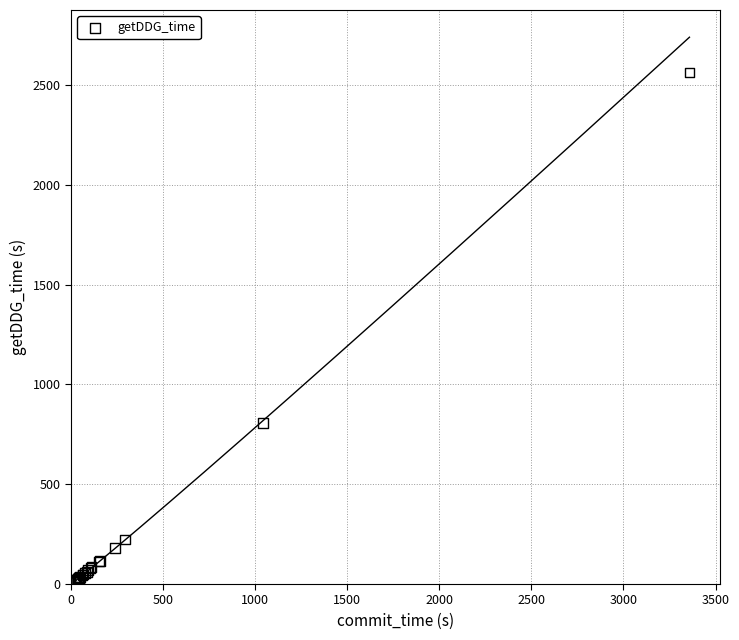

What Y value in the scatter plot is closest to 1288?

805.1